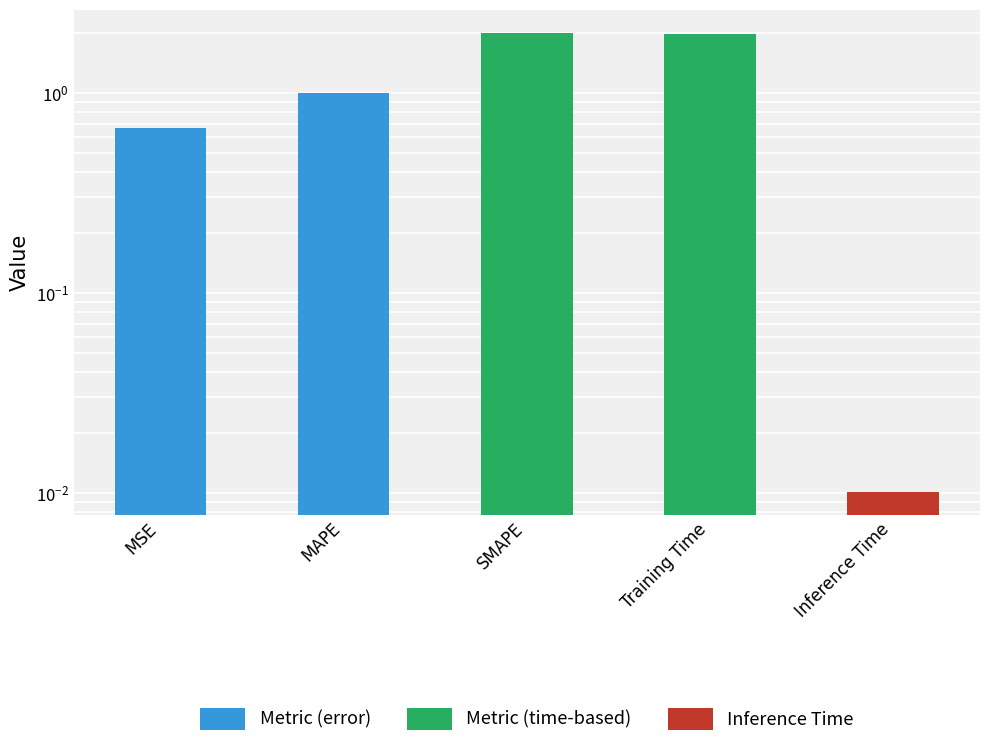

Count the number of categories in the chart.

5